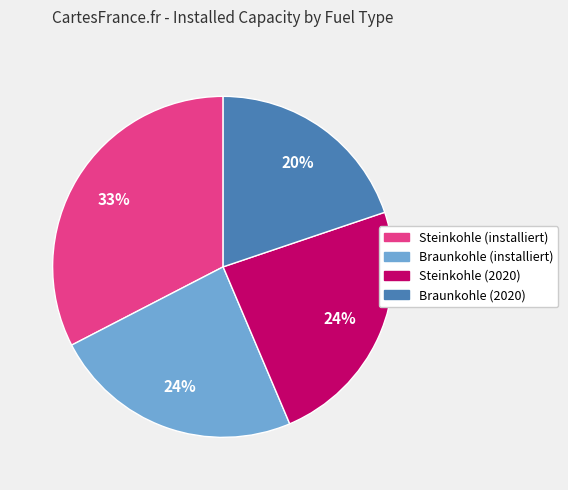

What is the smallest slice in the pie chart?

Braunkohle (2020)